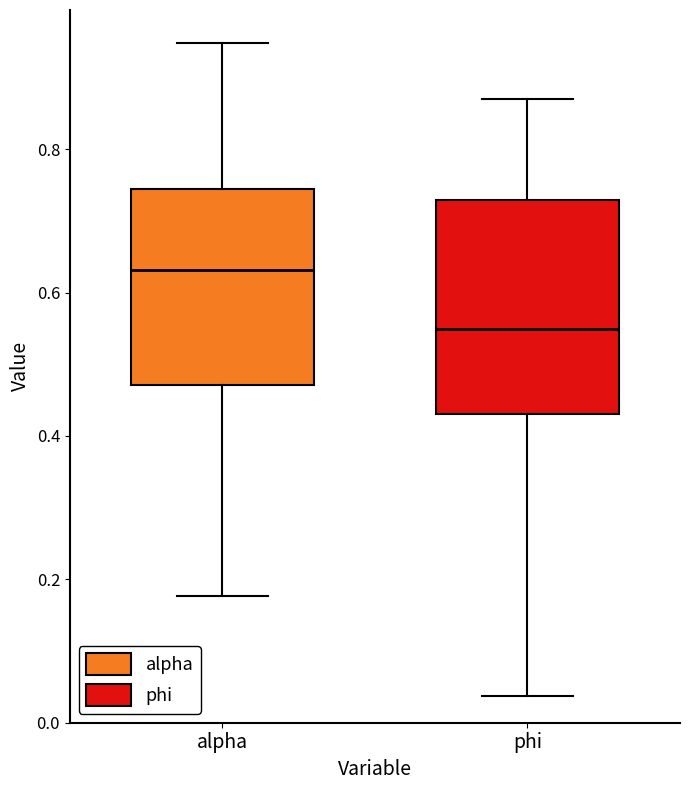

Where does the upper whisker of the box for alpha end on the y-axis? The values are not printed on the chart, so give them approximately, as read against the axis.

0.94